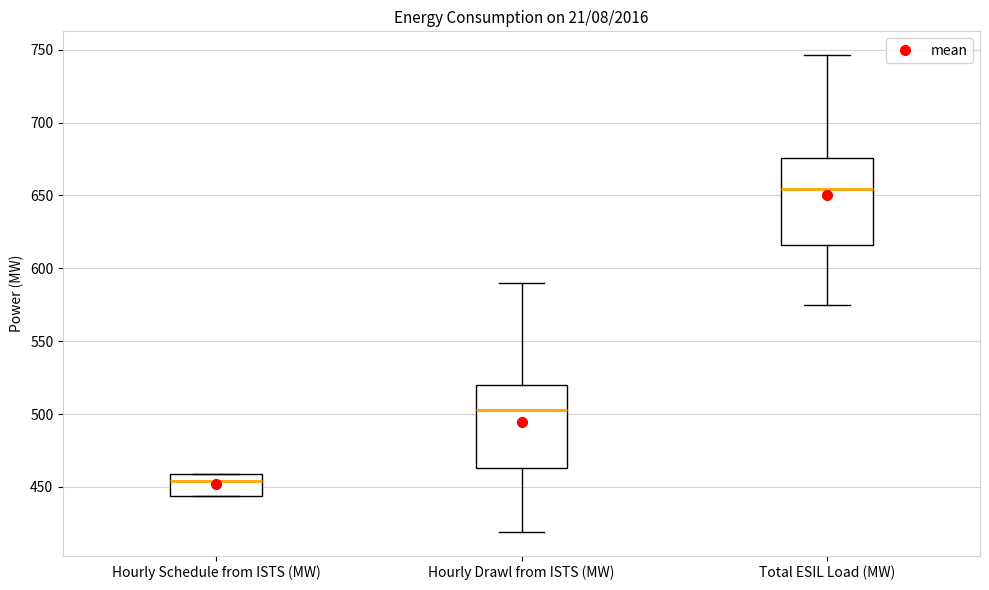

Which box's median line is the lowest?

Hourly Schedule from ISTS (MW)